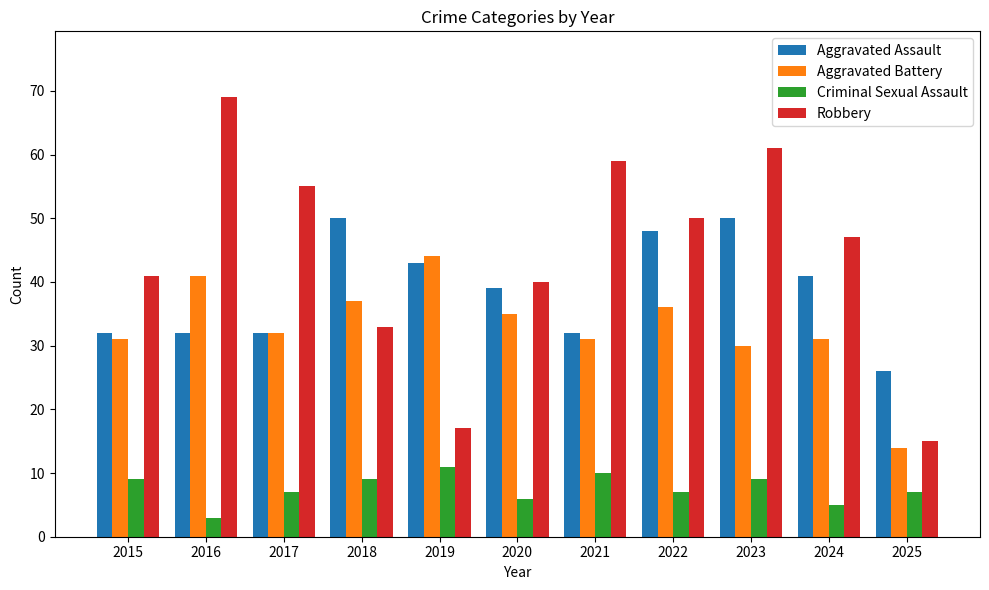

At which category is the sum across all series the highest?

2023